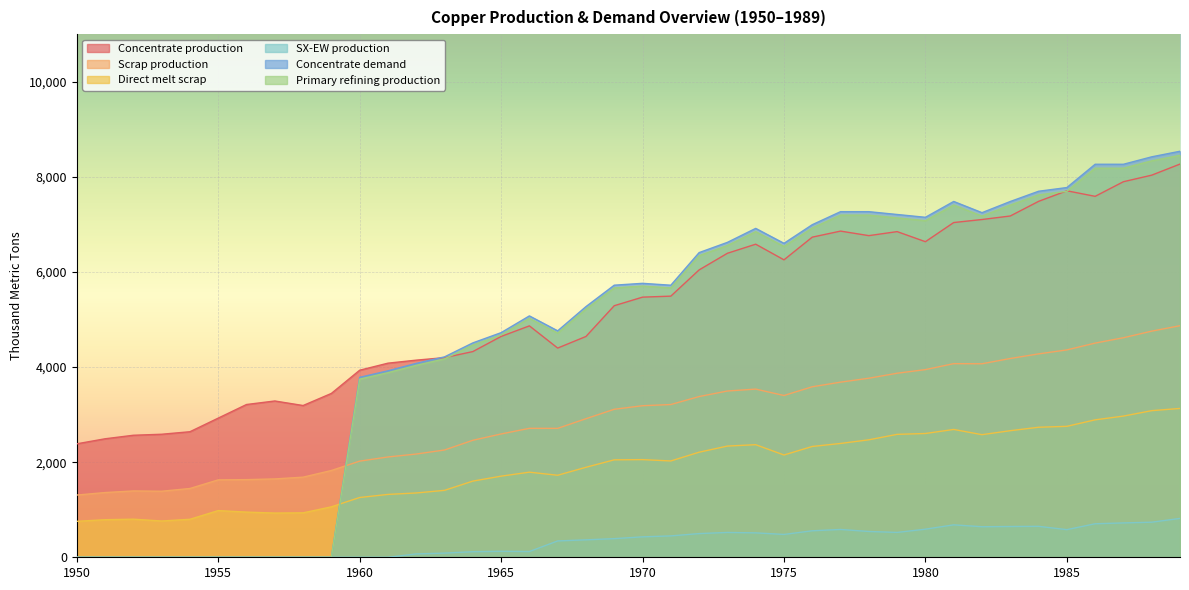

Reading right to left, what are all the values shown in this chart?

Concentrate production: 1989=8268.6	1988=8035.4	1987=7897.6	1986=7590.1	1985=7706.8	1984=7484.2	1983=7176.7	1982=7102.6	1981=7039.0	1980=6636.1	1979=6848.3	1978=6763.5	1977=6859.0	1976=6731.9	1975=6254.7	1974=6583.5	1973=6392.7	1972=6042.8	1971=5491.4	1970=5470.3	1969=5290.1	1968=4643.2	1967=4399.4	1966=4866.1	1965=4643.5	1964=4325.4	1963=4198.2	1962=4145.3	1961=4081.7	1960=3933.3	1959=3445.6	1958=3191.1	1957=3286.6	1956=3212.5	1955=2926.2	1954=2639.9	1953=2587.0	1952=2565.9	1951=2491.7	1950=2385.7
Scrap production: 1989=4869.5	1988=4755.4	1987=4616.8	1986=4503.9	1985=4360.8	1984=4276.9	1983=4180.1	1982=4069.4	1981=4071.8	1980=3946.5	1979=3870.2	1978=3765.3	1977=3682.6	1976=3585.5	1975=3401.8	1974=3536.5	1973=3496.4	1972=3379.8	1971=3212.0	1970=3186.9	1969=3112.3	1968=2913.9	1967=2710.9	1966=2711.5	1965=2593.1	1964=2460.1	1963=2256.0	1962=2171.0	1961=2109.3	1960=2021.8	1959=1824.9	1958=1684.8	1957=1647.9	1956=1633.0	1955=1627.9	1954=1446.5	1953=1388.9	1952=1395.2	1951=1361.0	1950=1308.7
Direct melt scrap: 1989=3130.0	1988=3083.2	1987=2969.1	1986=2890.1	1985=2753.6	1984=2734.3	1983=2661.8	1982=2578.2	1981=2688.1	1980=2603.1	1979=2584.9	1978=2470.2	1977=2393.6	1976=2330.2	1975=2150.8	1974=2367.6	1973=2338.6	1972=2209.6	1971=2025.4	1970=2053.6	1969=2049.2	1968=1892.4	1967=1724.8	1966=1789.6	1965=1705.9	1964=1601.7	1963=1407.5	1962=1352.5	1961=1322.0	1960=1257.2	1959=1060.8	1958=934.5	1957=929.9	1956=950.2	1955=981.9	1954=799.0	1953=762.9	1952=801.3	1951=790.0	1950=756.1
SX-EW production: 1989=817.4	1988=737.6	1987=722.4	1986=704.9	1985=581.2	1984=650.8	1983=647.3	1982=642.4	1981=682.0	1980=590.9	1979=522.7	1978=542.5	1977=585.0	1976=557.1	1975=480.3	1974=513.5	1973=522.3	1972=498.2	1971=449.6	1970=429.7	1969=391.9	1968=366.8	1967=343.6	1966=120.9	1965=125.5	1964=117.6	1963=87.8	1962=70.7	1961=0.0	1960=0.0	1959=0.0	1958=0.0	1957=0.0	1956=0.0	1955=0.0	1954=0.0	1953=0.0	1952=0.0	1951=0.0	1950=0.0
Concentrate demand: 1989=8538.1	1988=8420.8	1987=8264.3	1986=8264.6	1985=7774.8	1984=7696.7	1983=7481.4	1982=7246.5	1981=7482.1	1980=7149.1	1979=7208.3	1978=7267.5	1977=7267.8	1976=6993.7	1975=6601.9	1974=6915.9	1973=6622.2	1972=6406.9	1971=5721.0	1970=5760.6	1969=5721.7	1968=5271.1	1967=4761.7	1966=5075.7	1965=4723.2	1964=4507.9	1963=4214.1	1962=4077.3	1961=3920.8	1960=3784.0	1959=0.0	1958=0.0	1957=0.0	1956=0.0	1955=0.0	1954=0.0	1953=0.0	1952=0.0	1951=0.0	1950=0.0
Primary refining production: 1989=8452.7	1988=8336.6	1987=8181.7	1986=8182.0	1985=7697.0	1984=7619.8	1983=7406.6	1982=7174.0	1981=7407.3	1980=7077.6	1979=7136.2	1978=7194.8	1977=7195.1	1976=6923.7	1975=6535.9	1974=6846.8	1973=6556.0	1972=6342.8	1971=5663.8	1970=5703.0	1969=5664.5	1968=5218.4	1967=4714.0	1966=5025.0	1965=4675.9	1964=4462.8	1963=4172.0	1962=4036.6	1961=3881.6	1960=3746.1	1959=0.0	1958=0.0	1957=0.0	1956=0.0	1955=0.0	1954=0.0	1953=0.0	1952=0.0	1951=0.0	1950=0.0